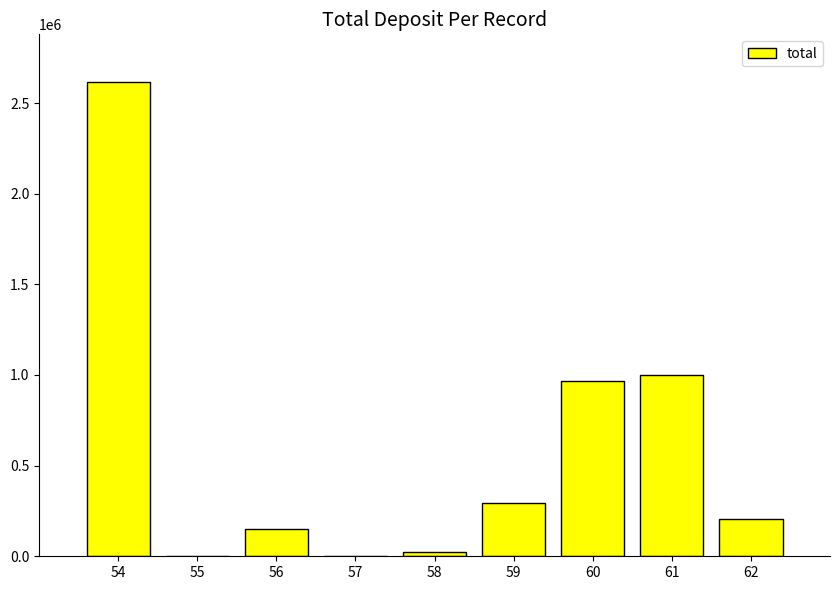

What is the maximum value shown in the chart?

2617137